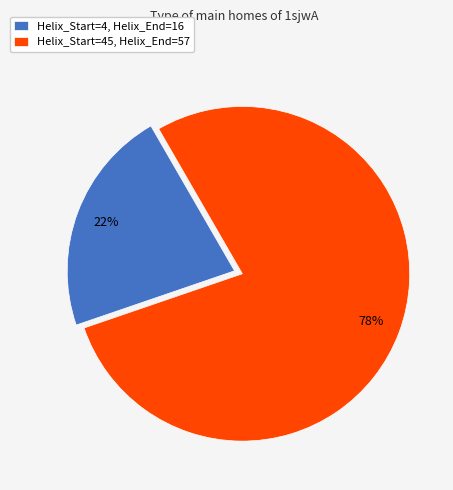

How many slices are in this pie chart?

2